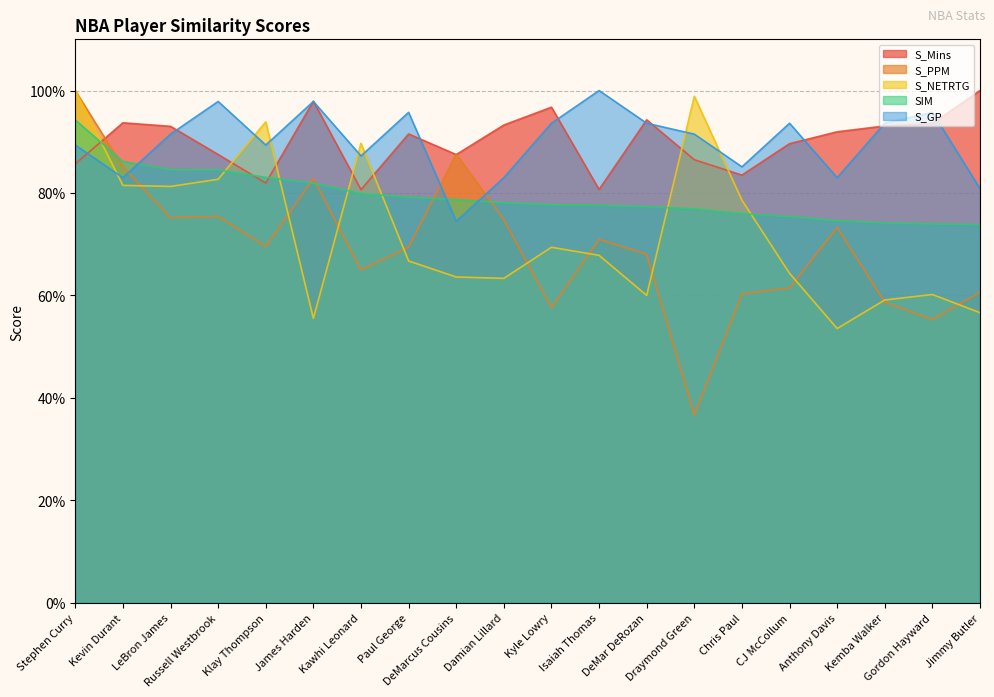

How many times do S_GP and S_NETRTG cross each other?

7